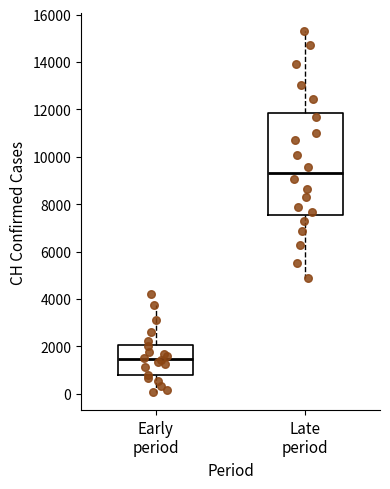

Comparing the boxes themselves (not the whiskers), which one is the tallest?

Late period